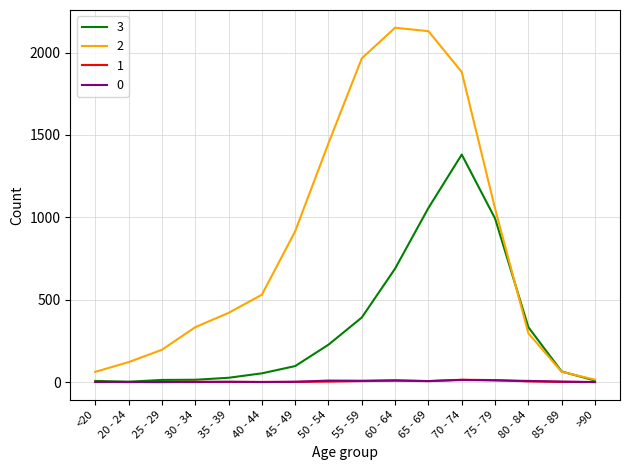

What is the difference between the highest and lowest values at >90?

15